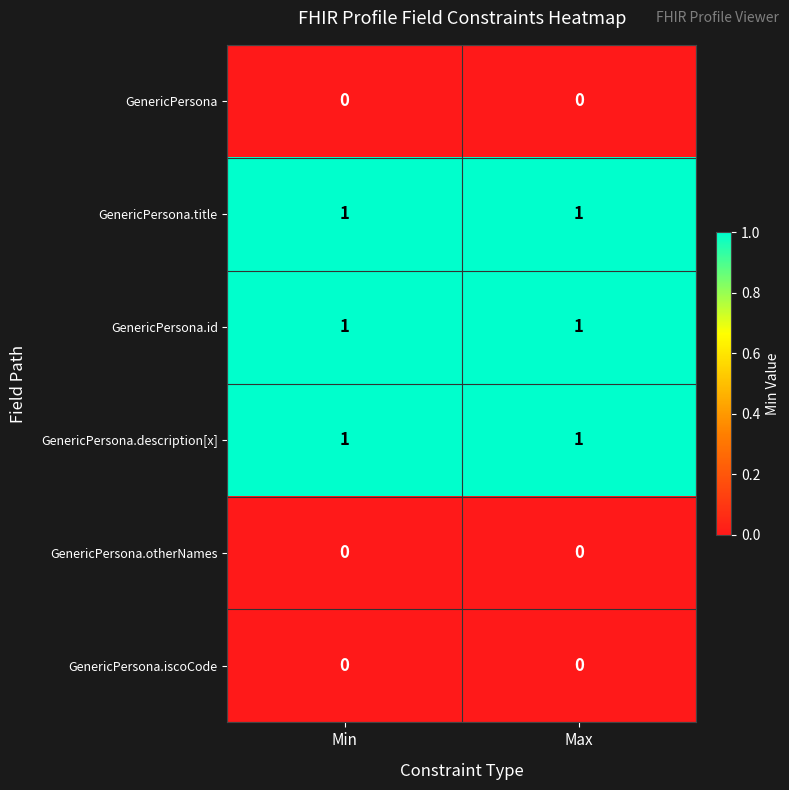

What is the total value across all series at Max?

3